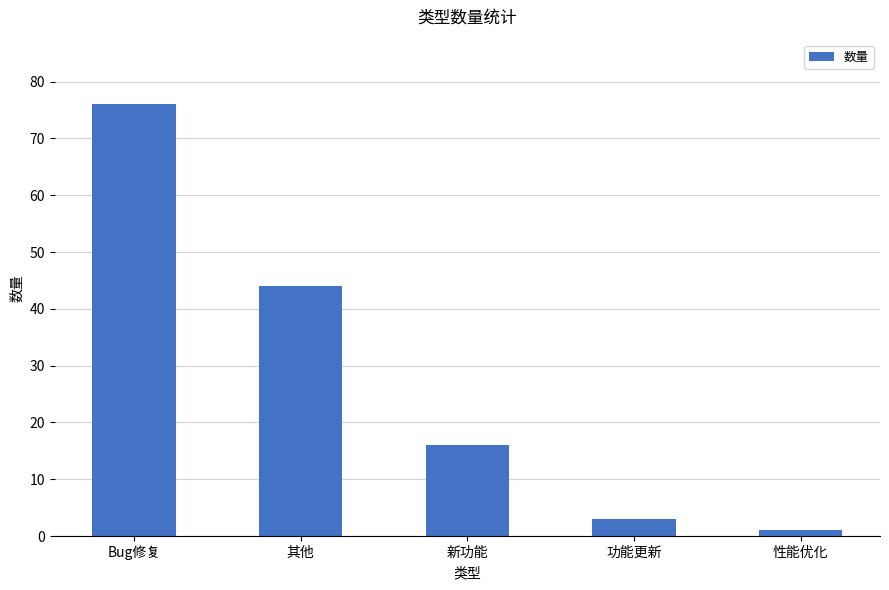

What is the difference between the second highest and second lowest values?

41